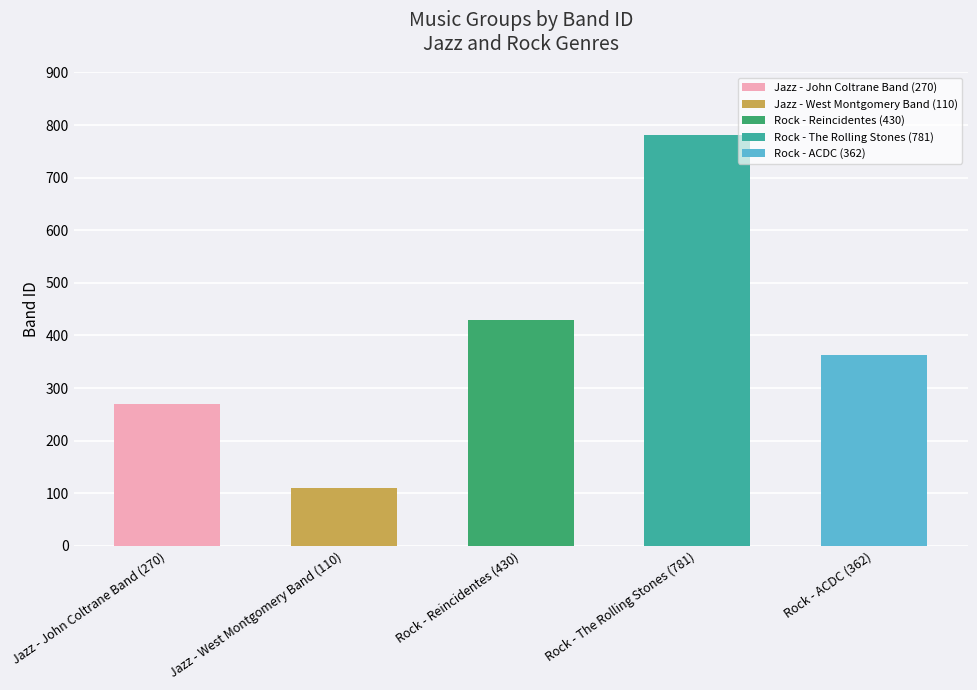

Which has a higher value, Rock - Reincidentes (430) or Rock - ACDC (362)?

Rock - Reincidentes (430)